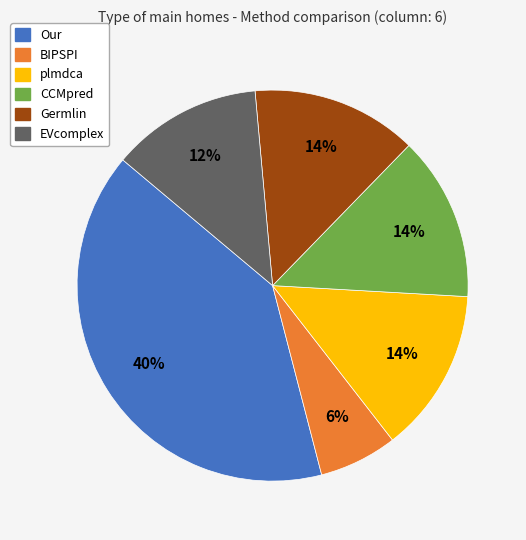

Is the sum of CCMpred and Germlin greater than half?

No